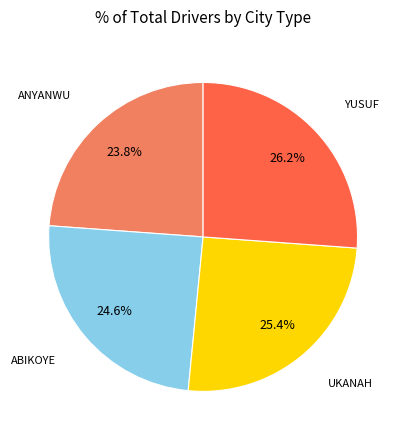

Is there any slice that represents more than half of the pie?

No